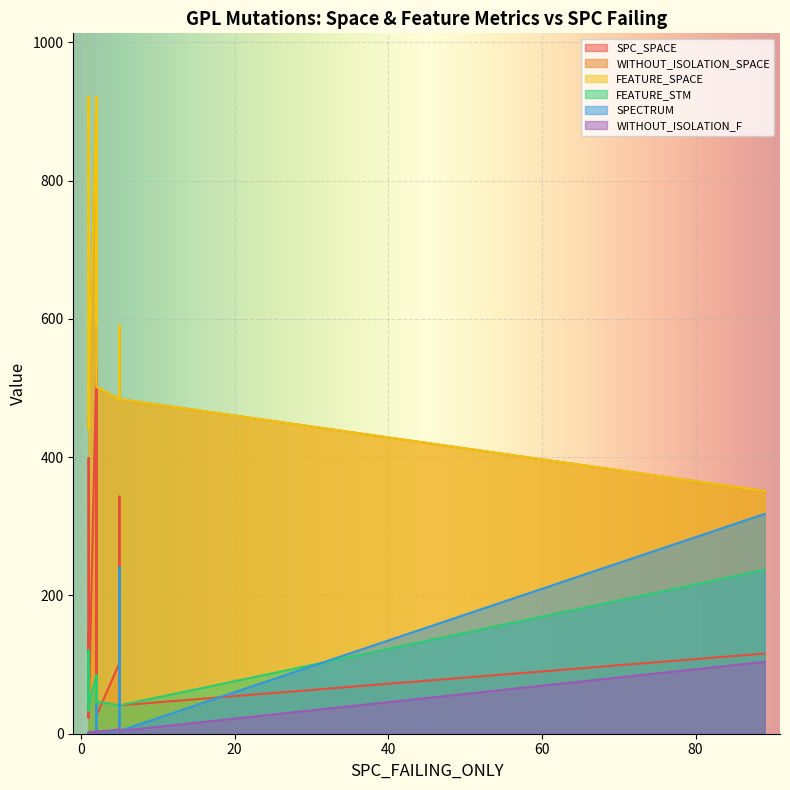

List the labels in order of FEATURE_STM value, smallest first.

2, 5, 1, 5, 5, 1, 2, 1, 1, 1, 2, 2, 2, 1, 1, 2, 2, 1, 1, 89